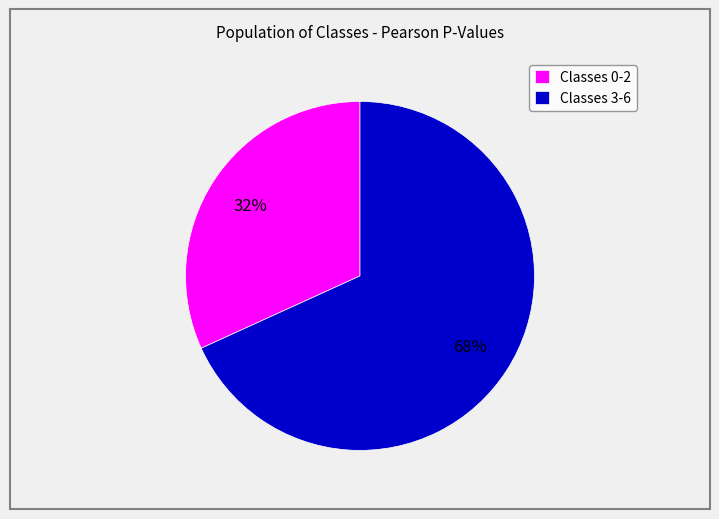

Which category has the biggest portion of the pie?

Classes 3-6